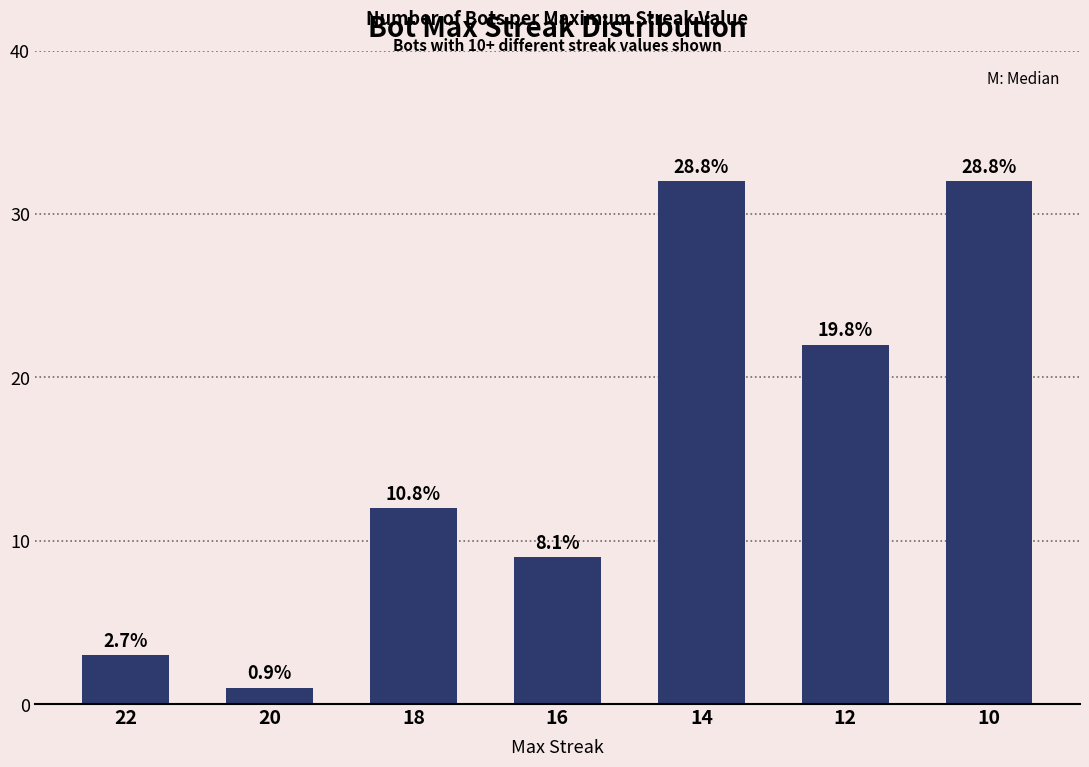

What is the maximum value shown in the chart?

32